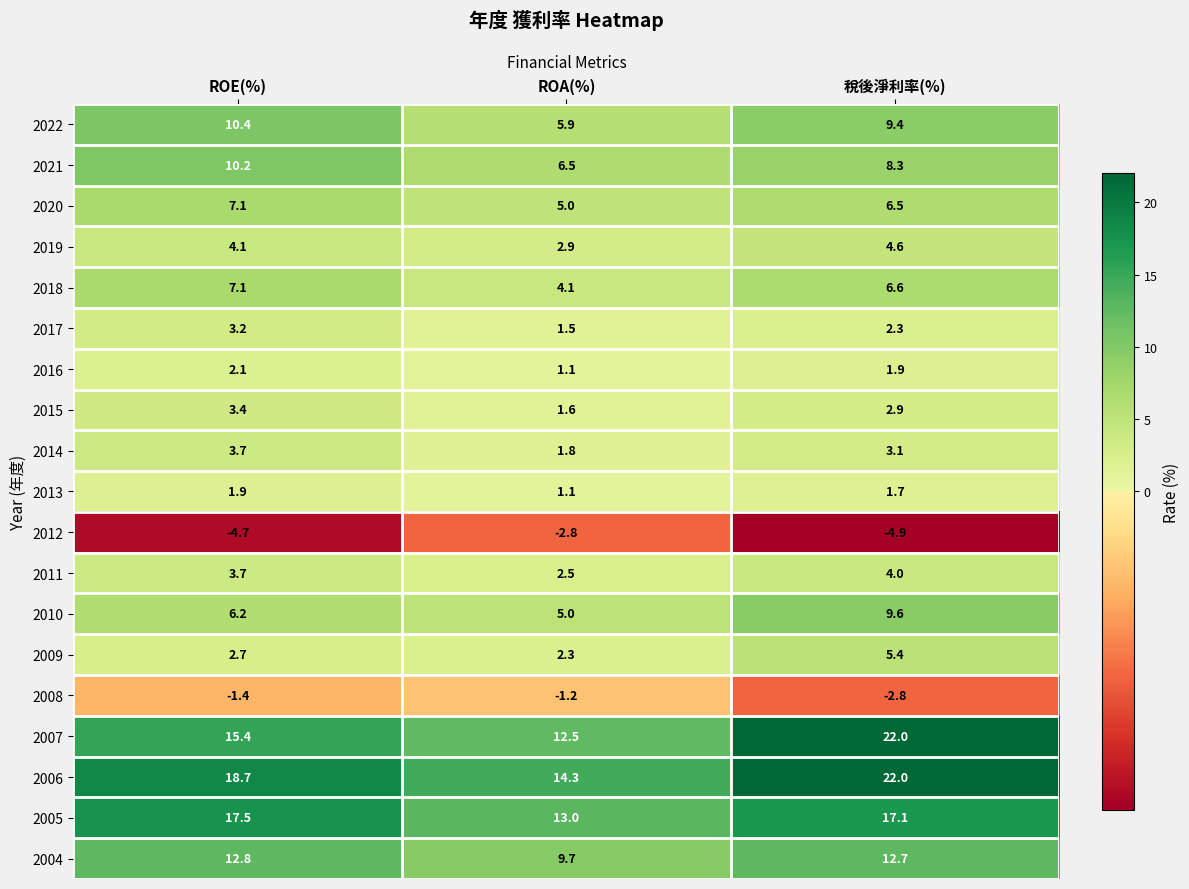

What value does the 2007 series have at 稅後淨利率(%)?

22.0